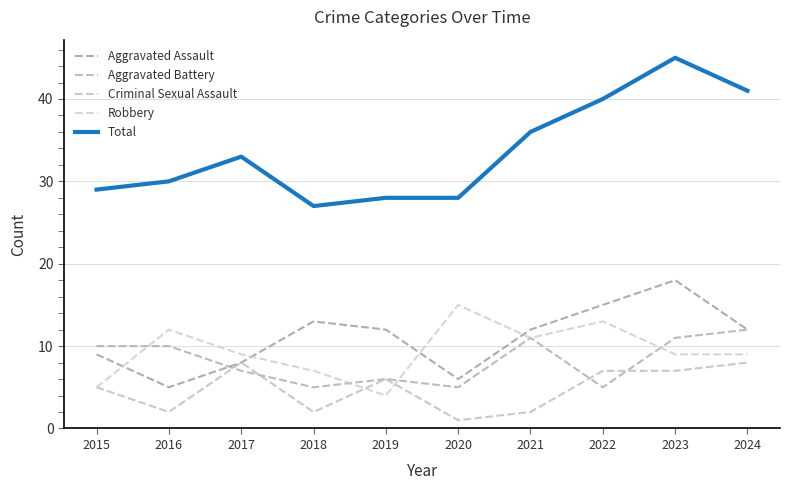

Which has a higher value, 2022 or 2023?

2023